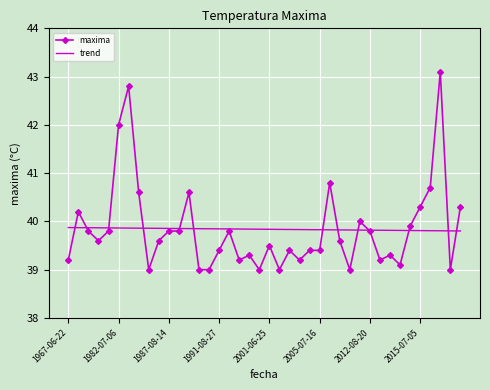

What is the smallest value displayed?

39.0